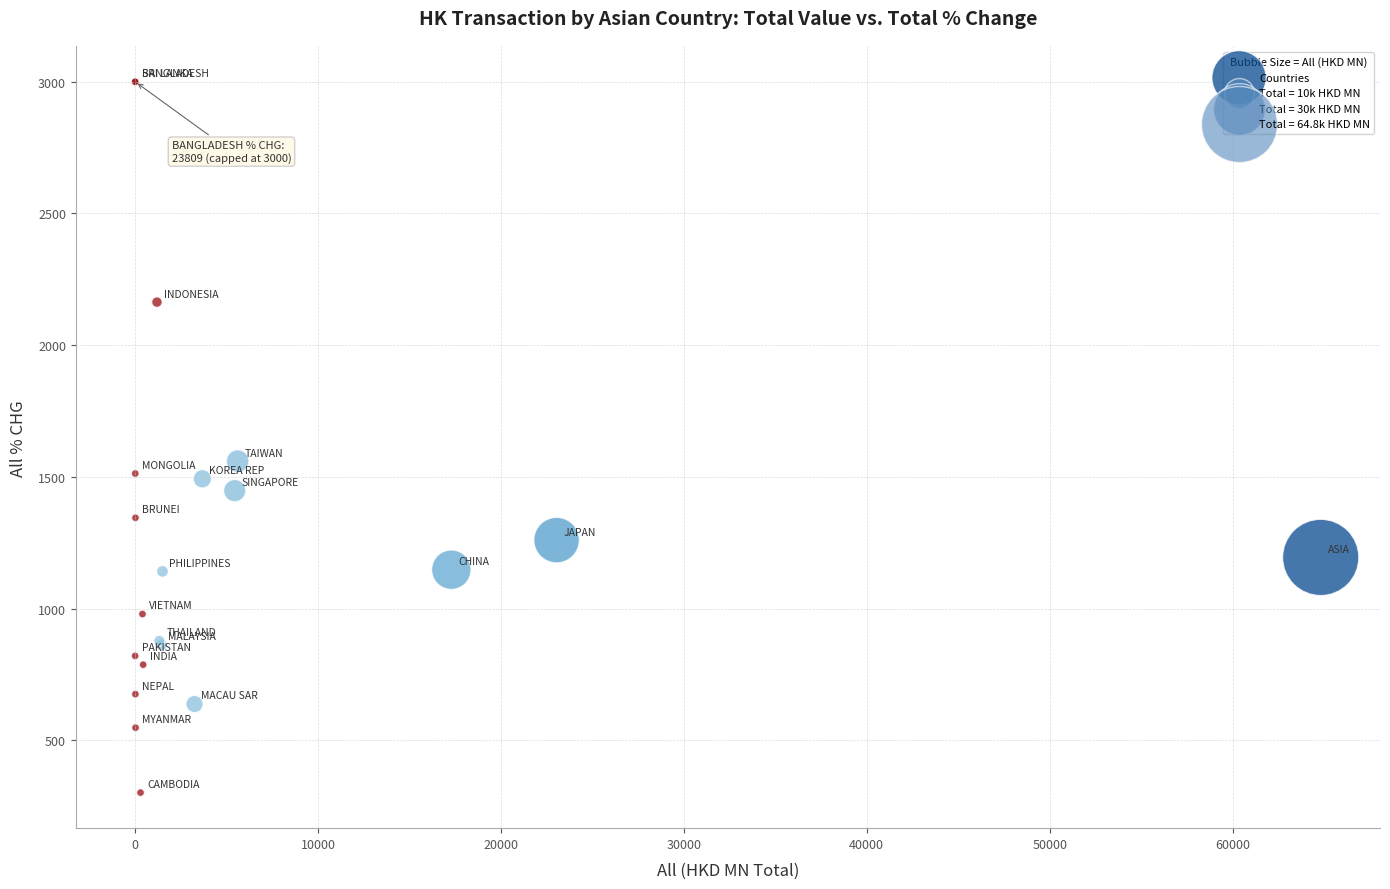

What Y value in the scatter plot is closest to 1650?

1559.9